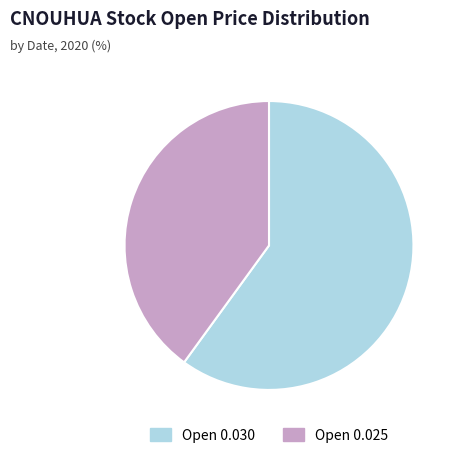

Do Open 0.030 and Open 0.025 together represent more than half of the pie?

Yes